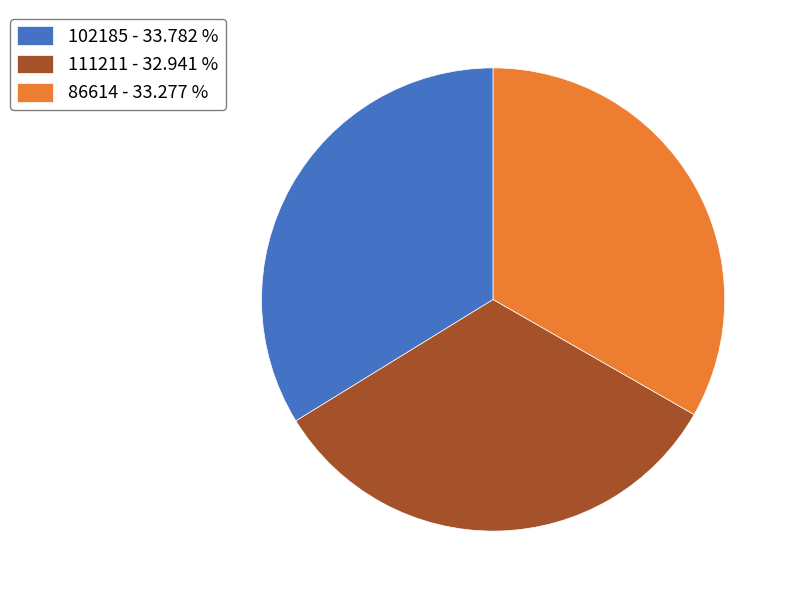

Which slice is the largest?

102185